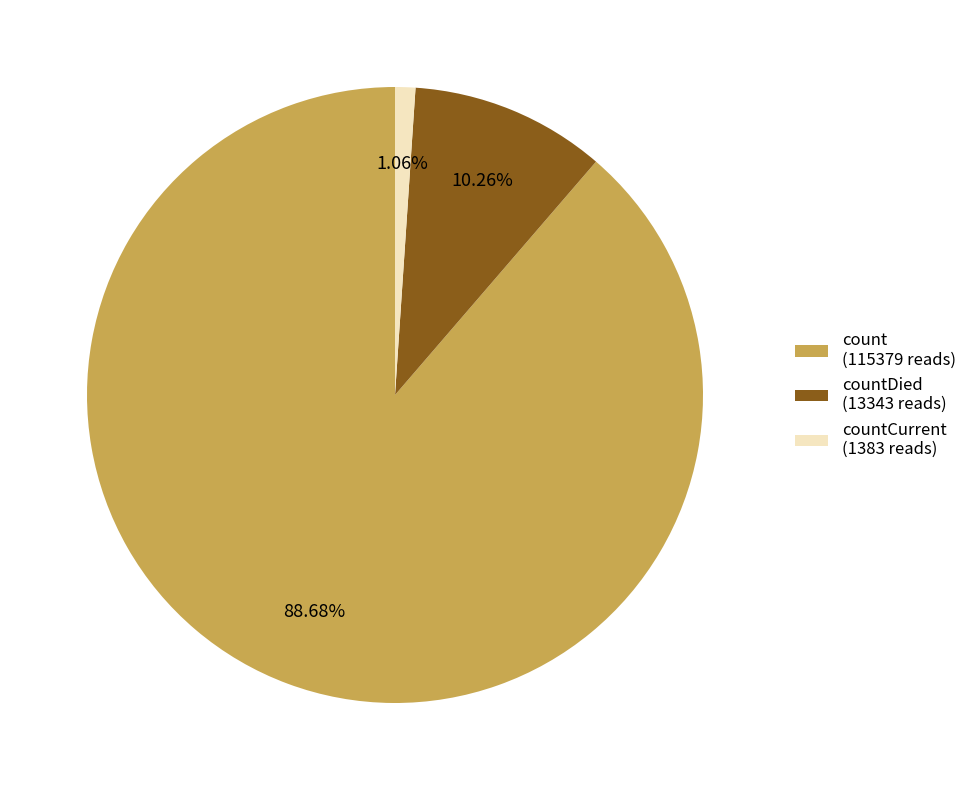

What is the ratio of the value at count (115379 reads) to the value at countDied (13343 reads)?

8.6